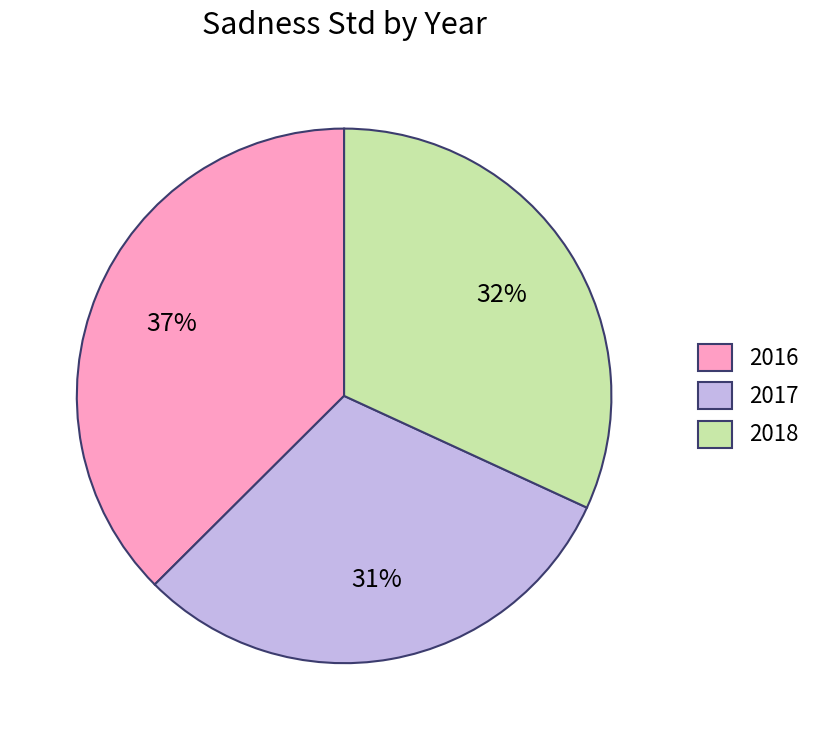

Does 2018 represent more than half of the total?

No